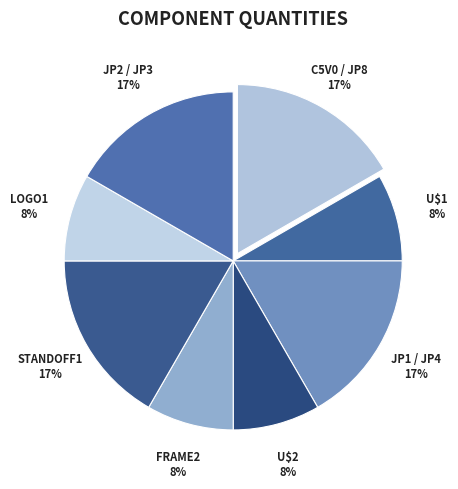

True or false: JP1 / JP4 accounts for 17% of the total.

True